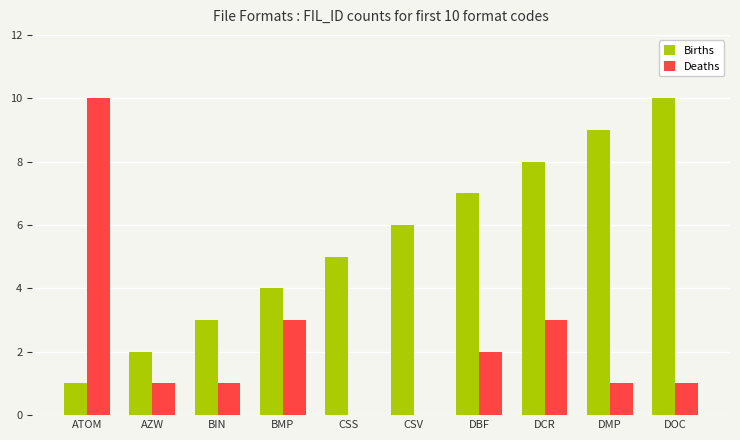

Does the chart contain stacked bars?

No